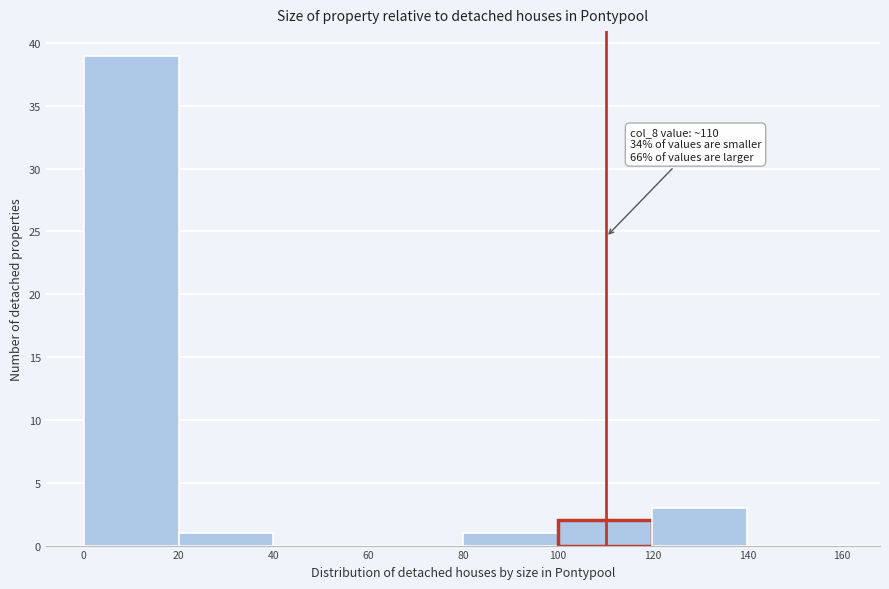

Over which range of the x-axis is the bar tallest?

0 to 20